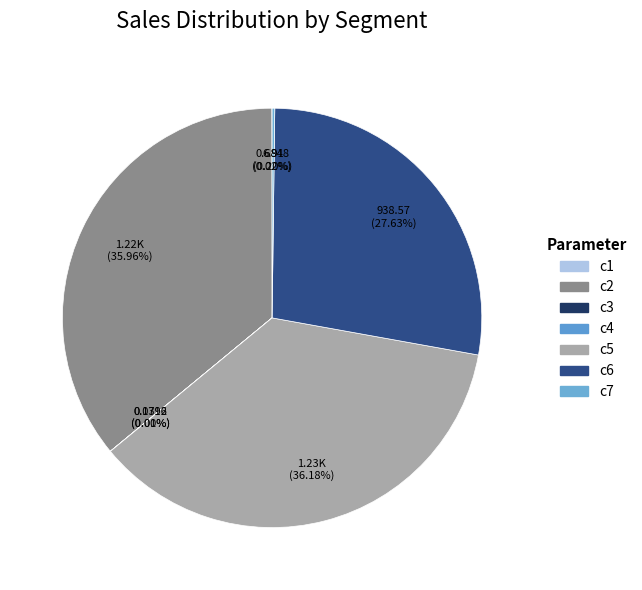

Is there a majority slice in this chart?

No